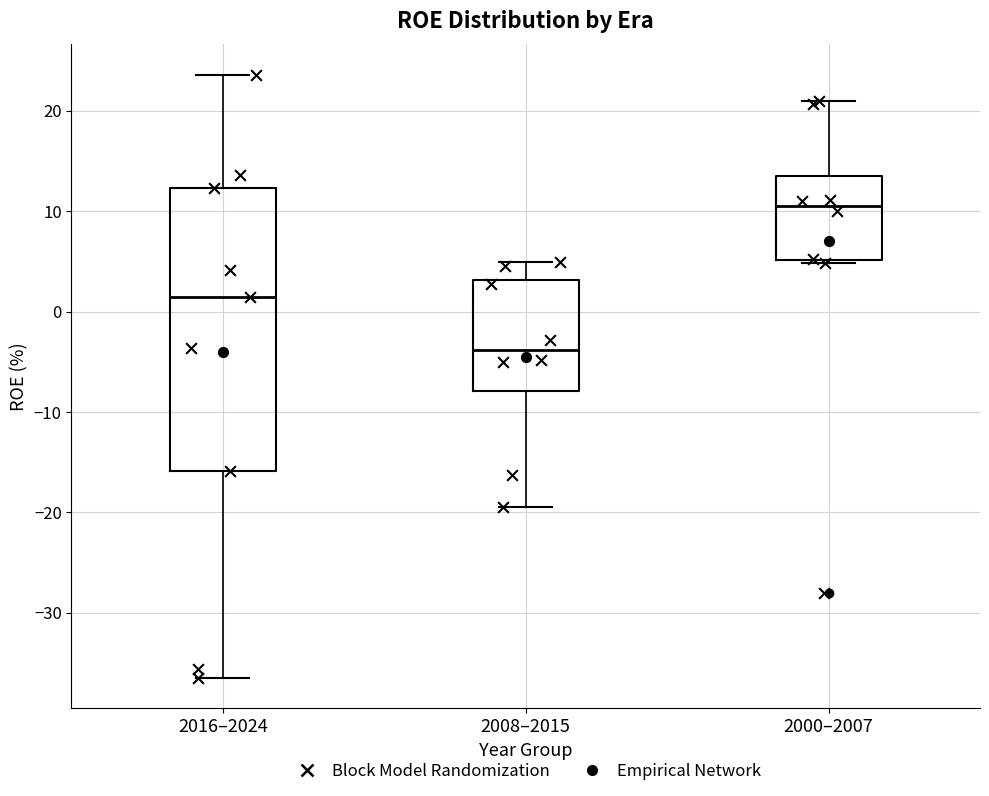

Reading left to right, transcribe this box plot: for each box, give where its median line is, the range the box spans, and where its two whiskers end, as read against the y-axis. The values are not printed on the chart, so give them approximately, as read against the axis.

2016–2024: median 1, box -16 to 12, whiskers -36 to 24
2008–2015: median -4, box -8 to 3, whiskers -19 to 5
2000–2007: median 11, box 5 to 14, whiskers 5 to 21